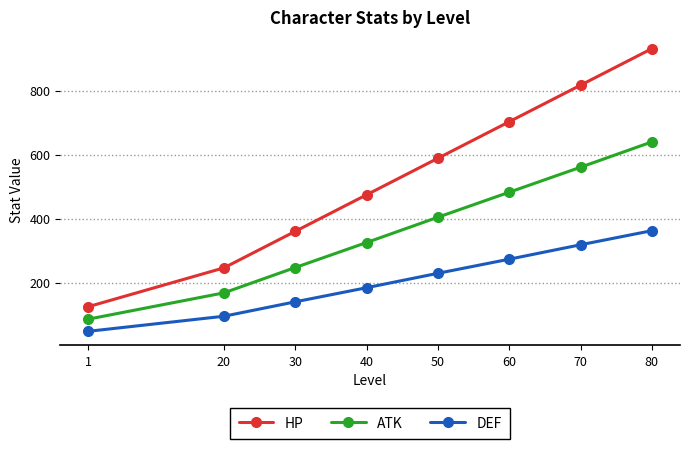

The value of HP at 50 is 589. True or false?

True